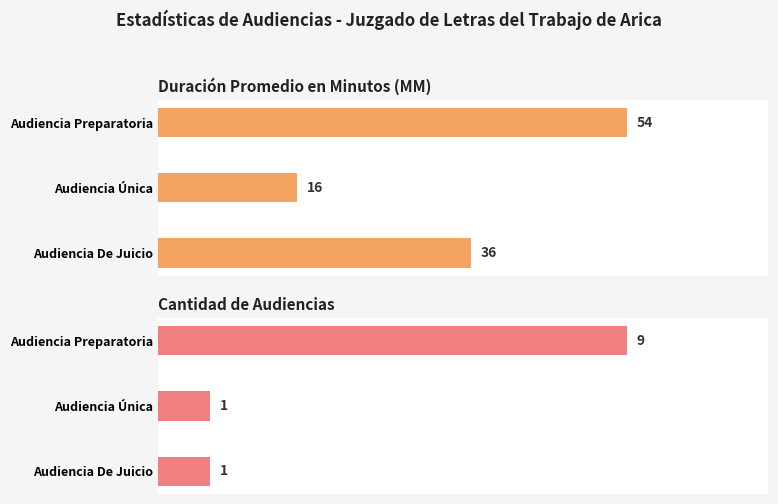

What is the average value of the Cantidad de Audiencias series?

4